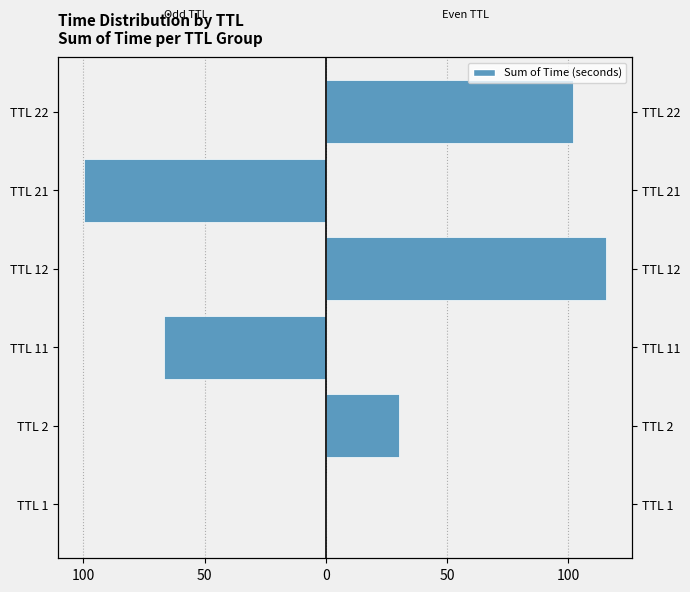

Which series has the largest total across all categories?

Right (even TTL)